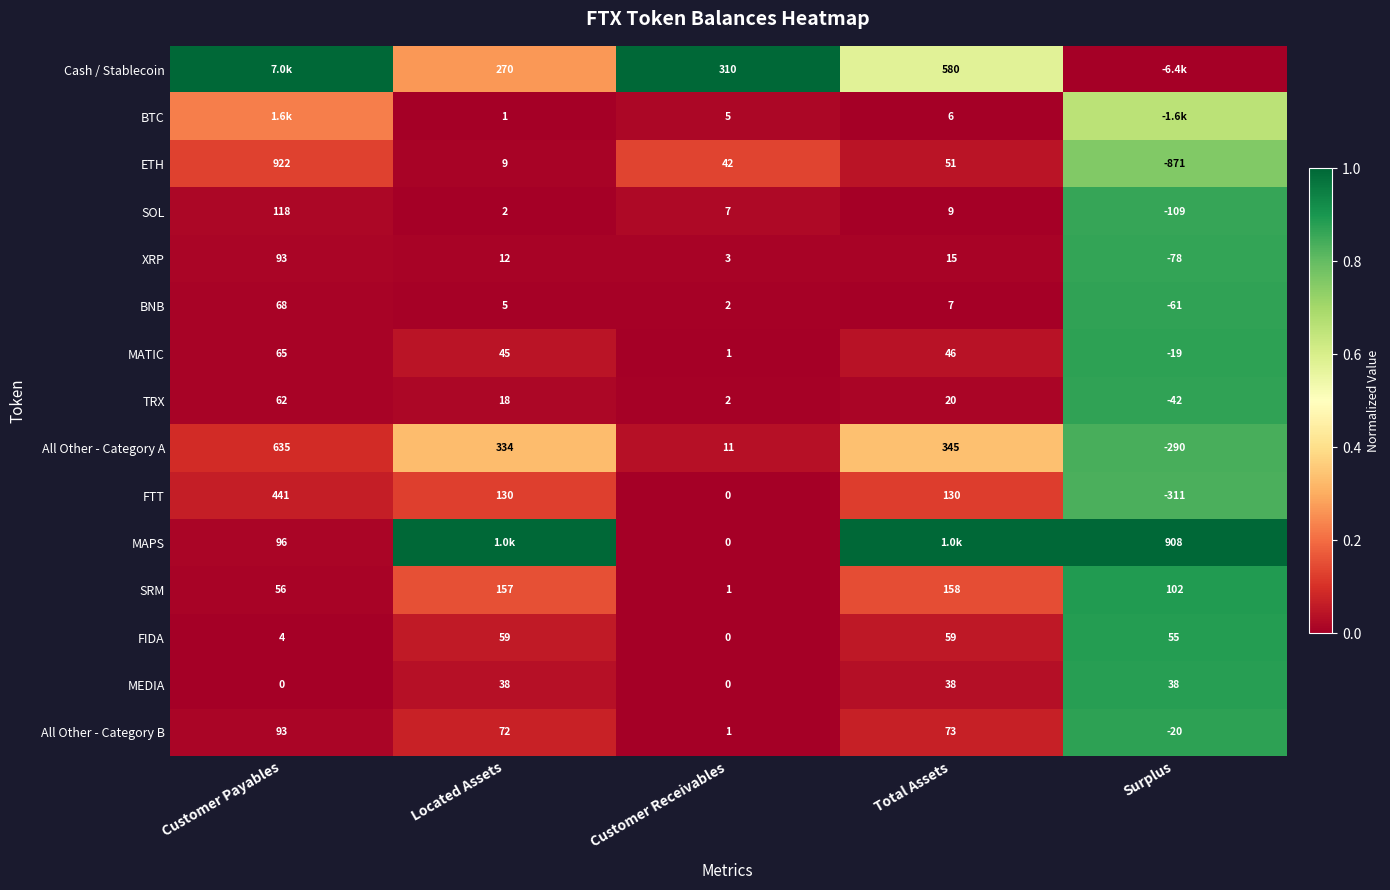

Which category has the lowest value in the SOL series?

Surplus